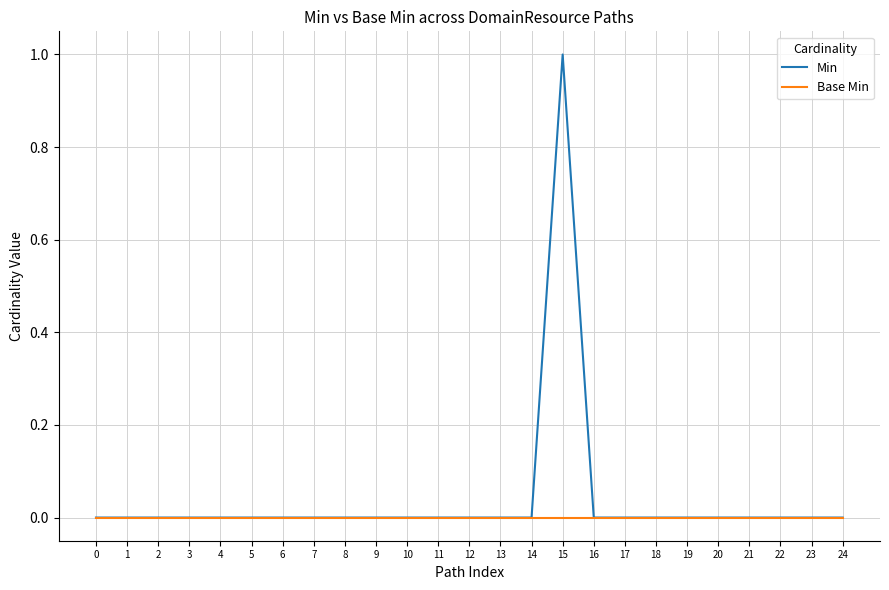

Which series has the largest range (max minus min)?

Min